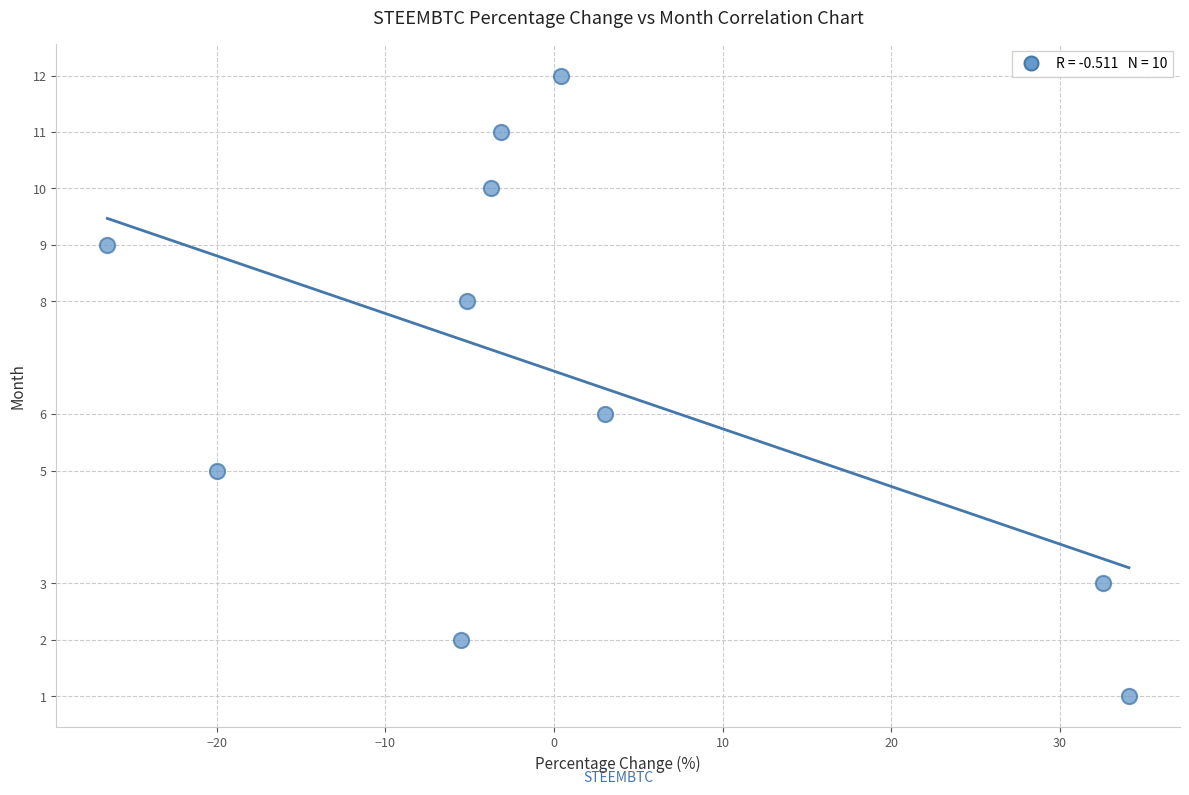

What is the range of Y values (max minus min)?

11